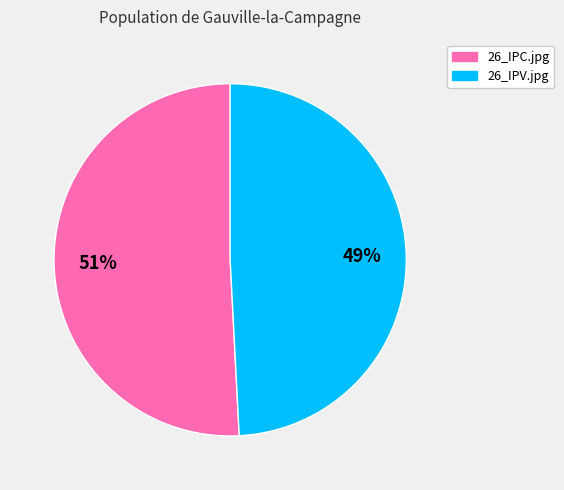

Rank the categories by value from lowest to highest.

26_IPV.jpg, 26_IPC.jpg